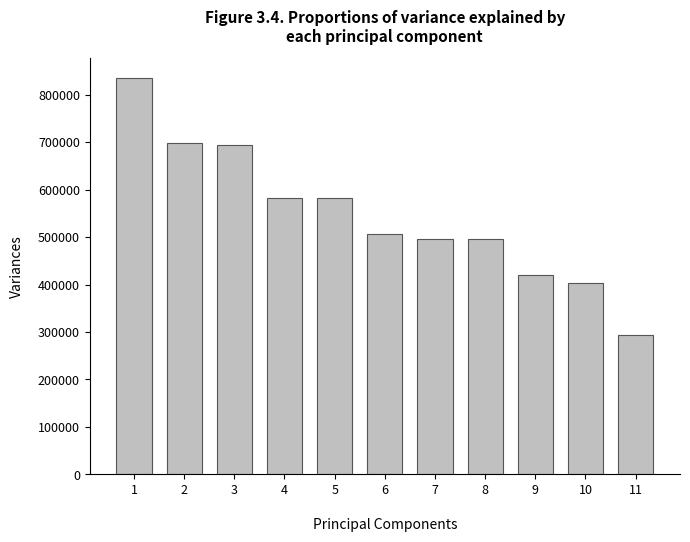

What is the change in value from 3 to 11?

-399580